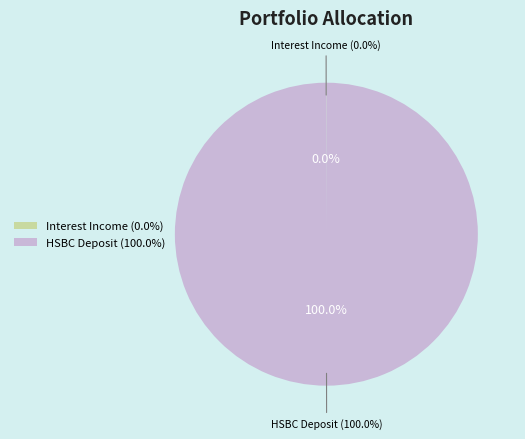

Which has a higher value, Interest or Cash & deposits?

Cash & deposits